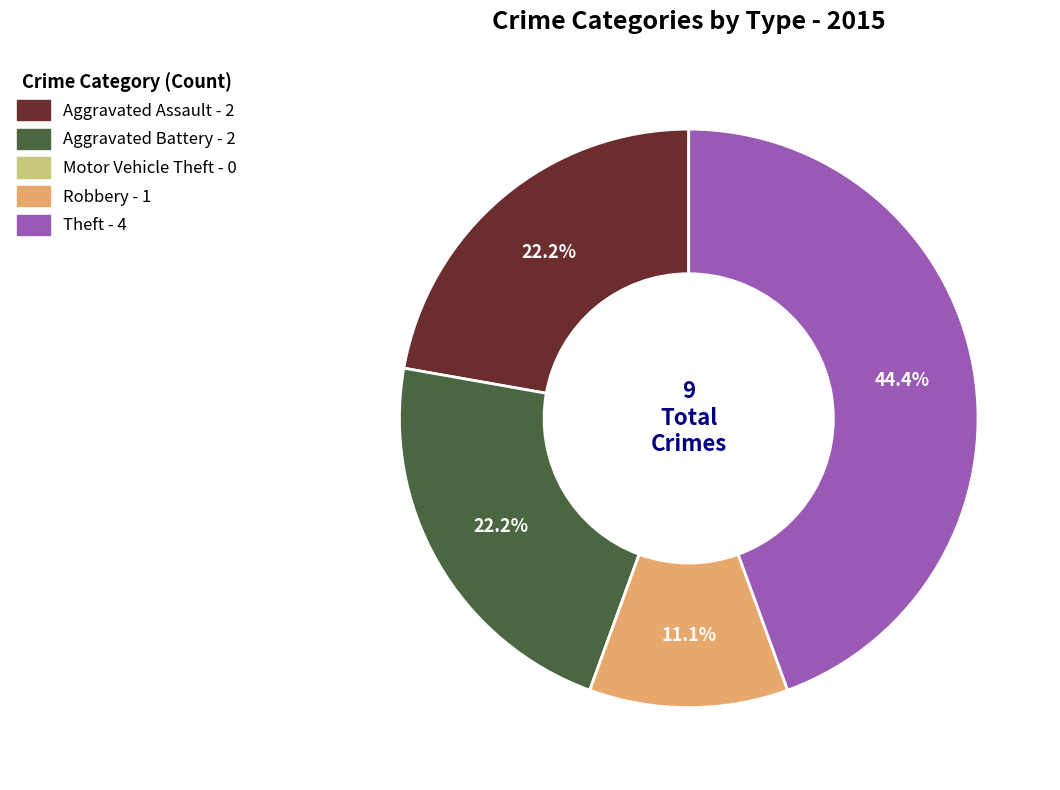

Which slice is the largest?

Theft